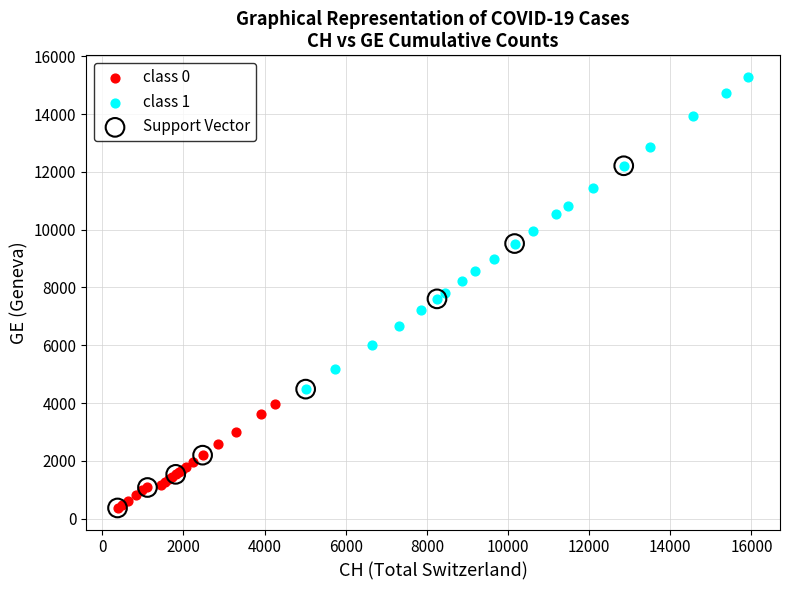

Which series has the widest spread of Y values?

Support Vector